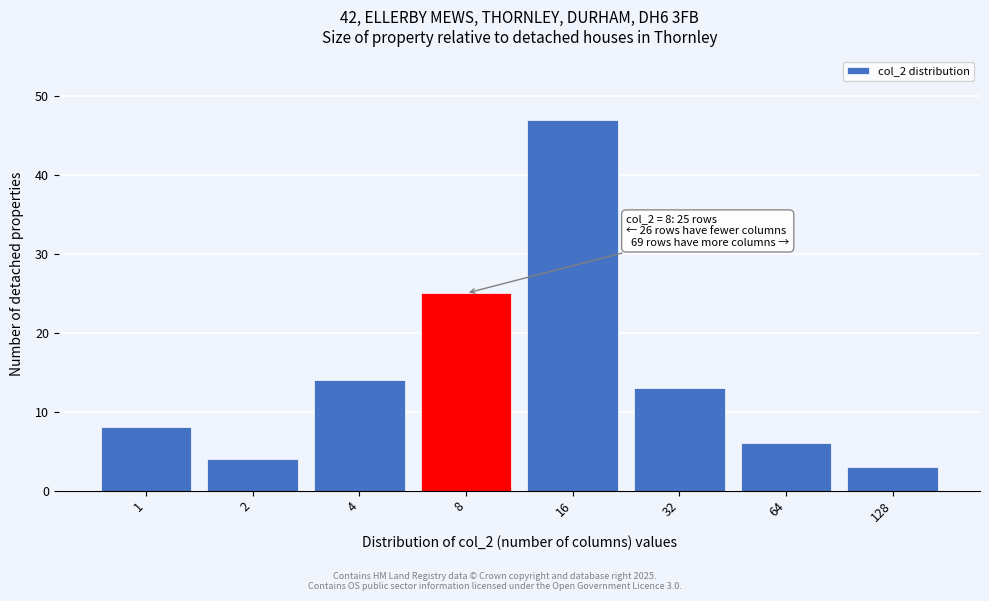

Reading left to right, list all the values displayed in this chart.

1=8	2=4	4=14	8=25	16=47	32=13	64=6	128=3